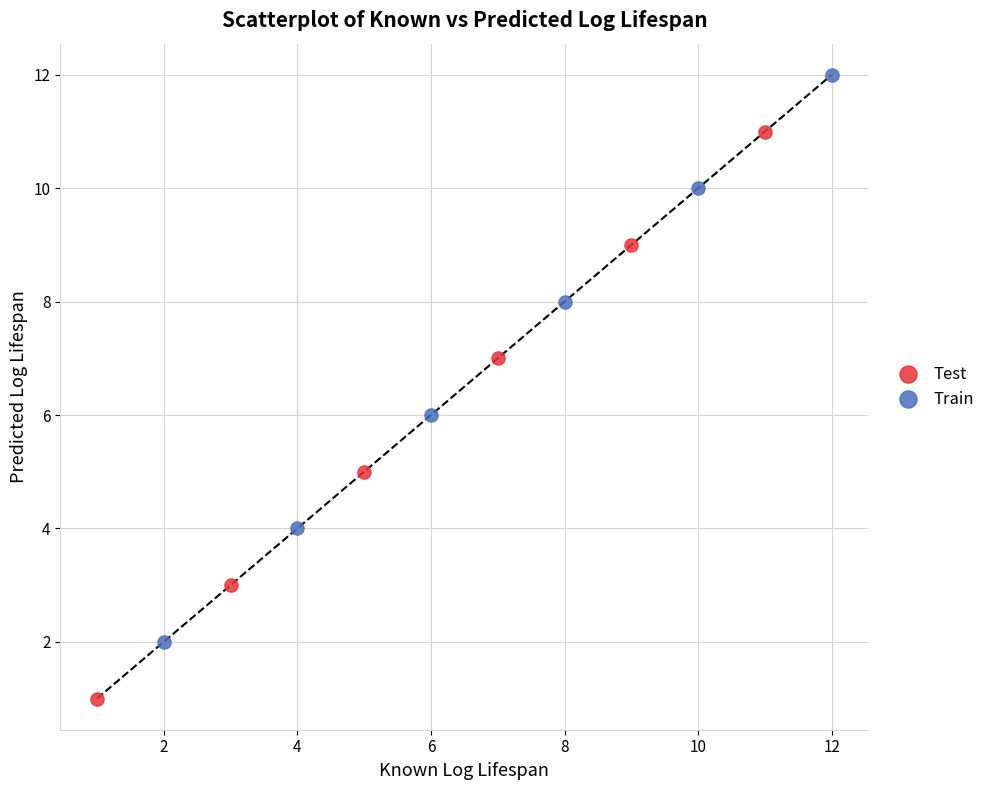

Which series contains the lowest Y value?

Test